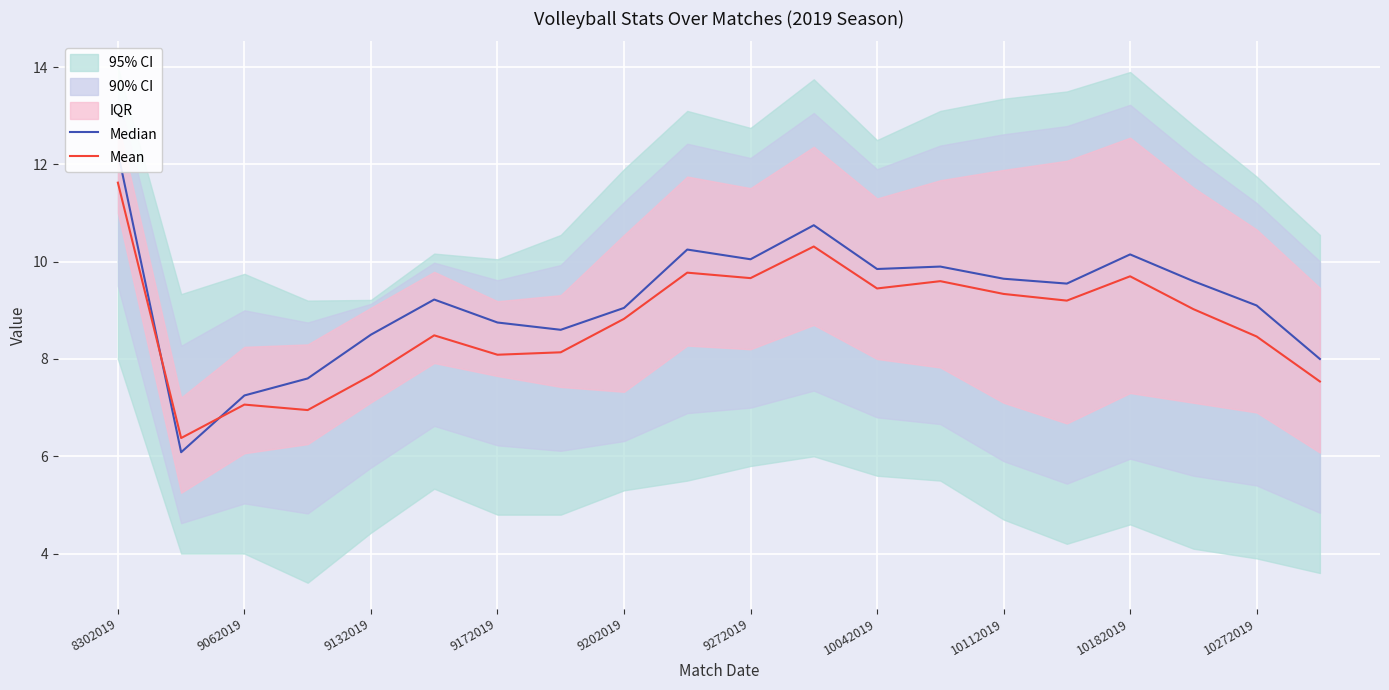

What is the difference between the highest and lowest values at 17?

0.6